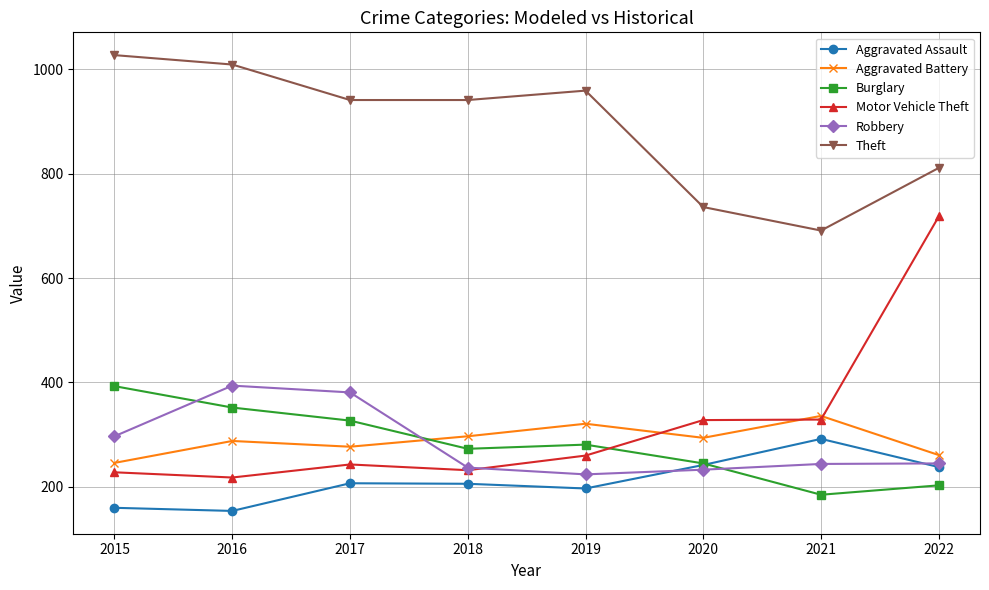

At which label does Burglary reach its peak?

2015